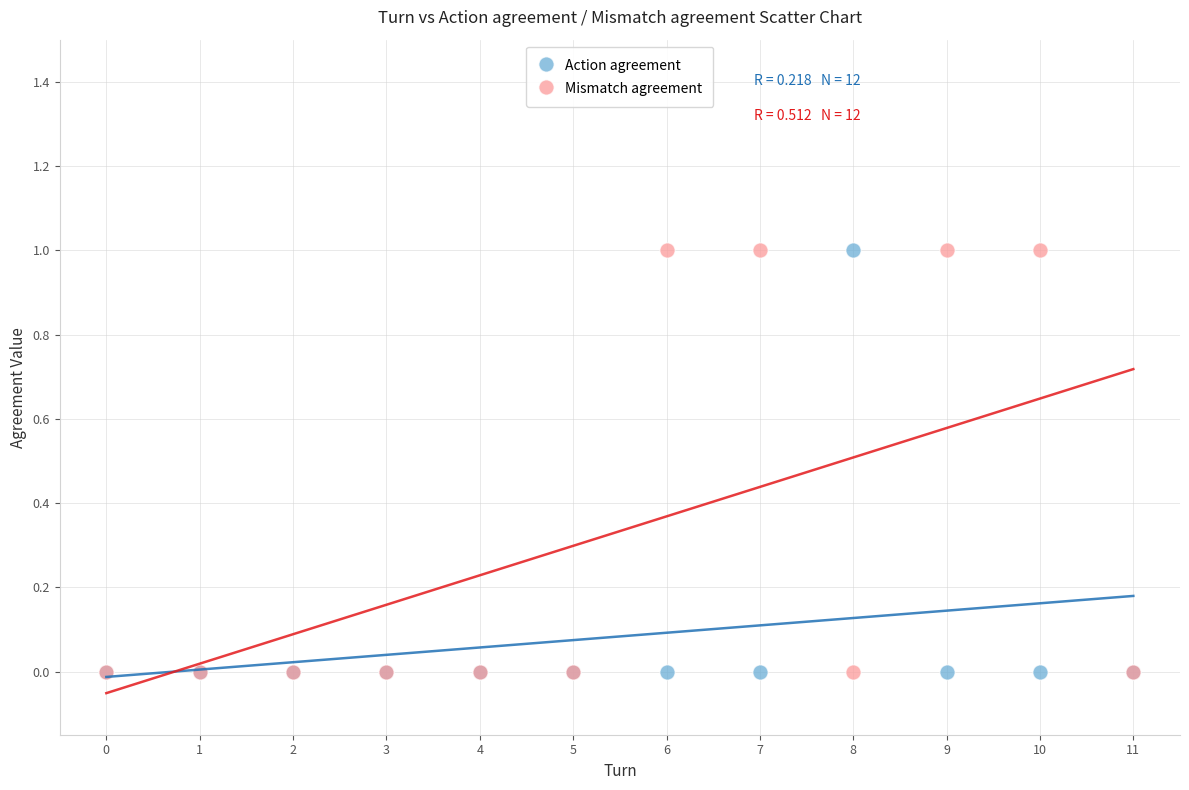

What are all the series names shown in the legend?

Action agreement, Mismatch agreement